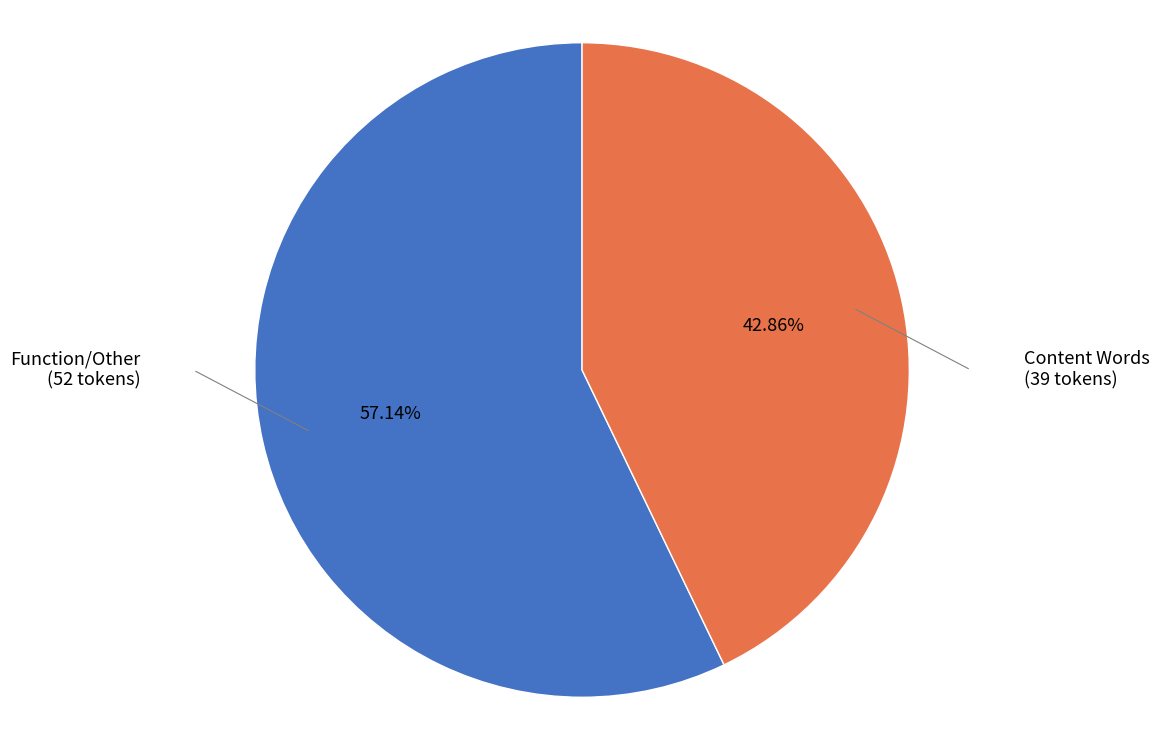

To the nearest percent, what is the difference between the largest and smallest slice percentages?

14%